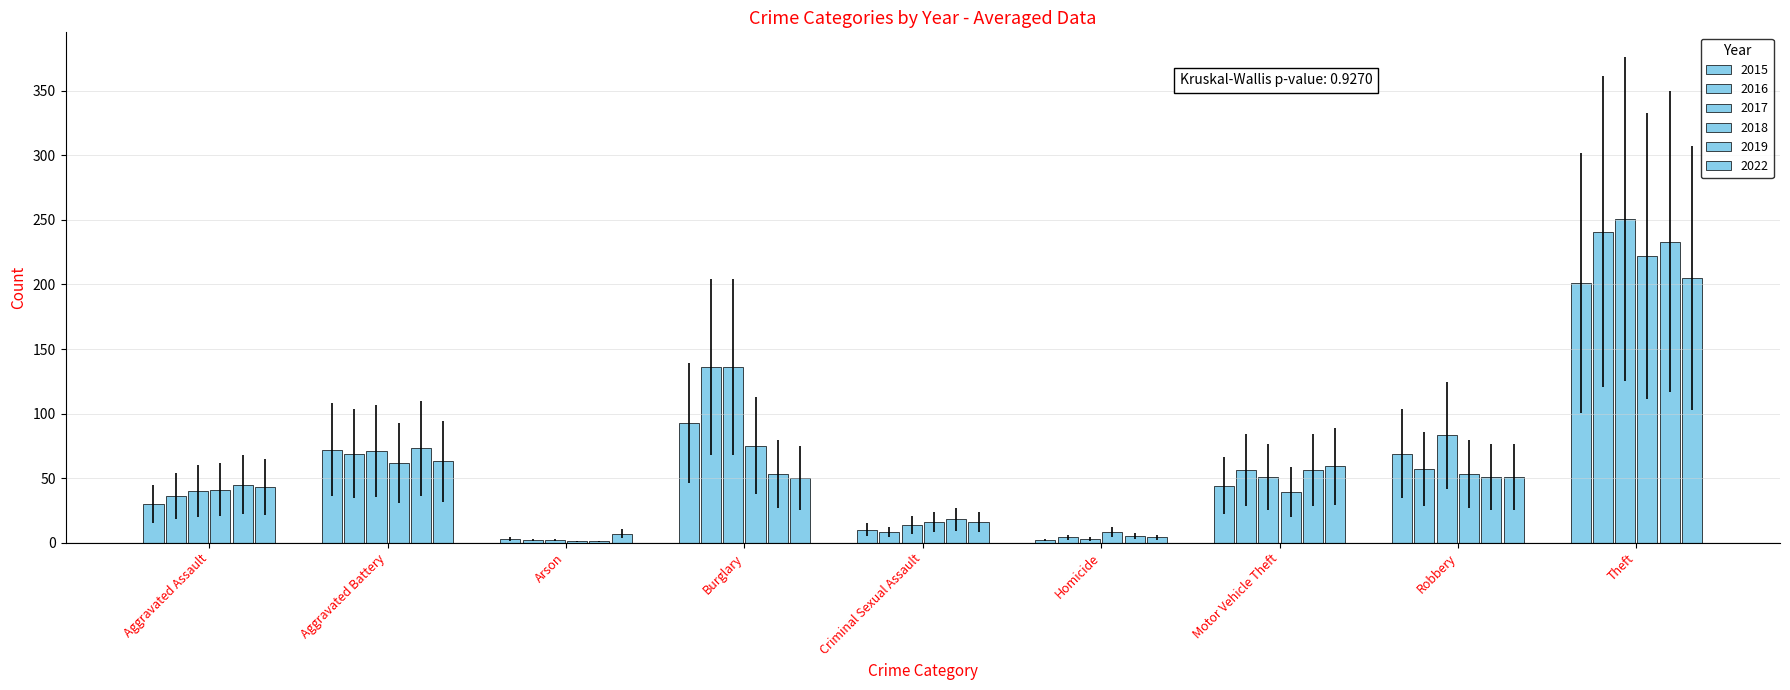

What is the value of the 2016 bar at the 1st from the left?

36